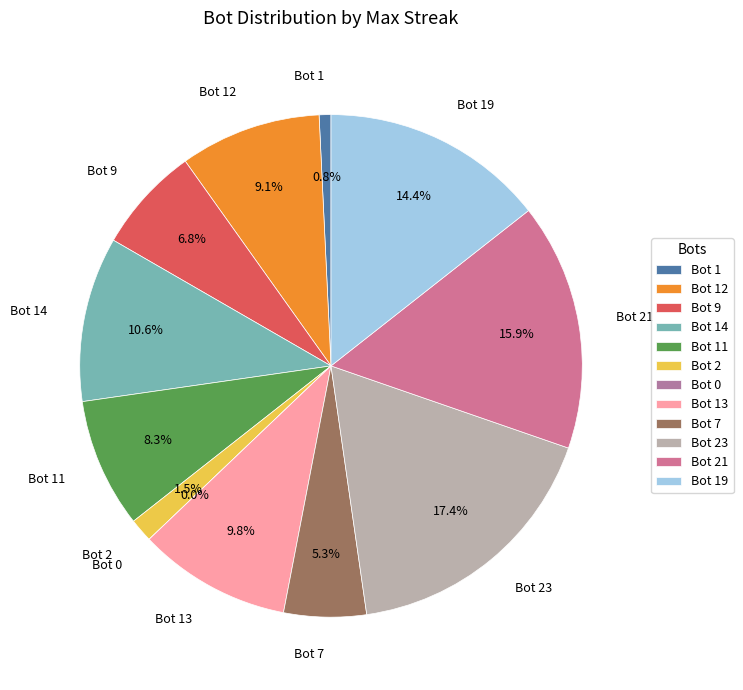

To the nearest percent, what is the difference between the largest and smallest slice percentages?

17%